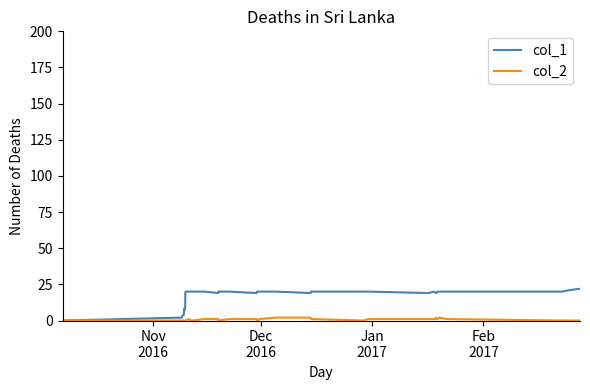

Rank the series by their average value, from lowest to highest.

col_2, col_1